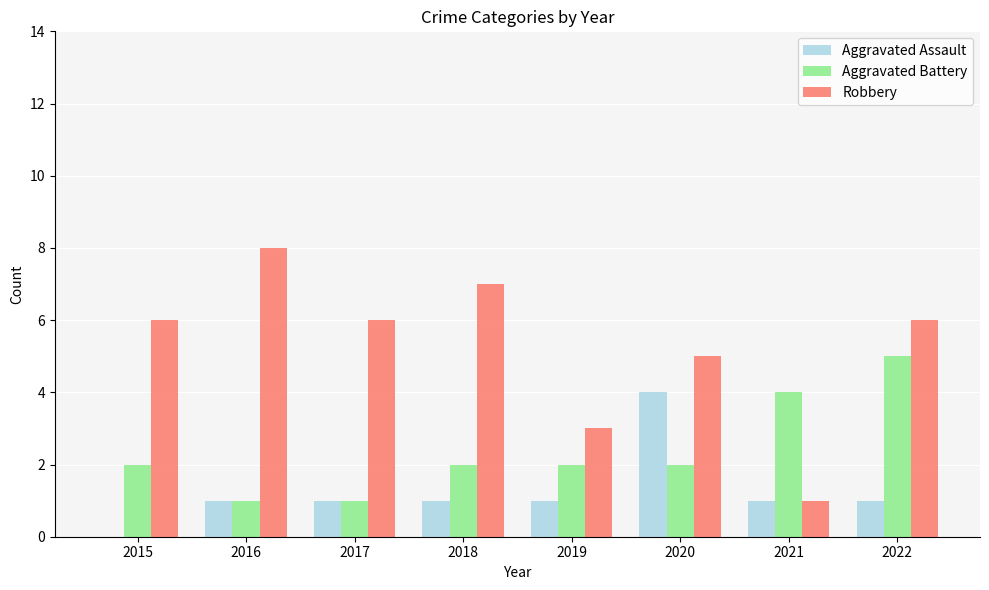

The Aggravated Assault series shows 0 at 2019. True or false?

False